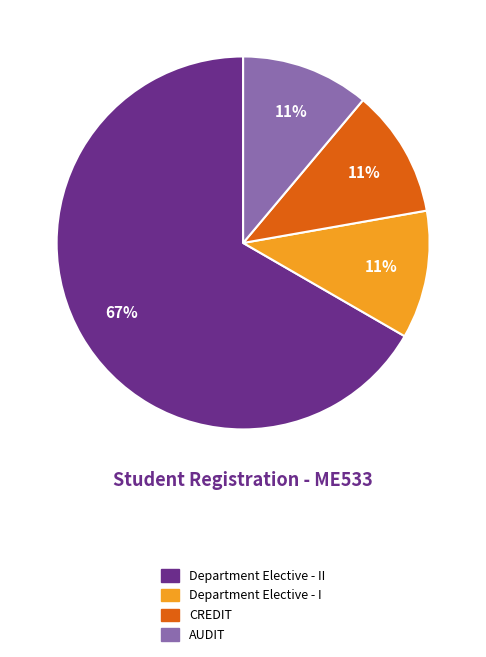

To the nearest percent, what is the difference between the largest and smallest slice percentages?

56%